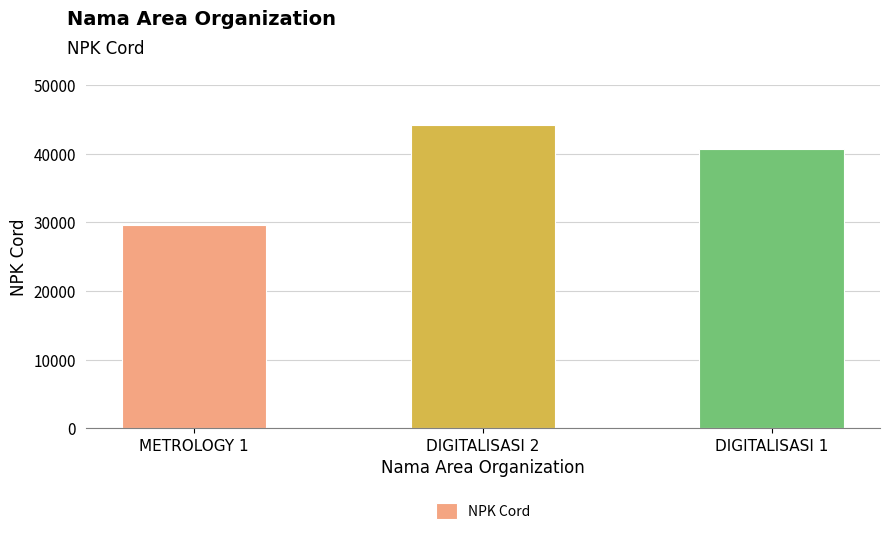

Rank the categories by value from highest to lowest.

DIGITALISASI 2, DIGITALISASI 1, METROLOGY 1